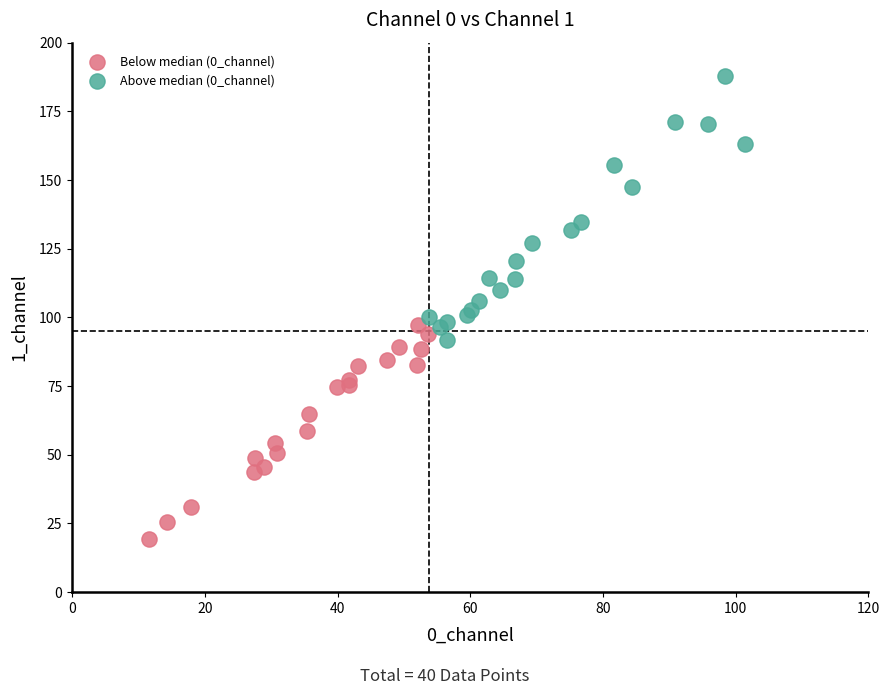

Which series has the widest spread of Y values?

Above median (0_channel)